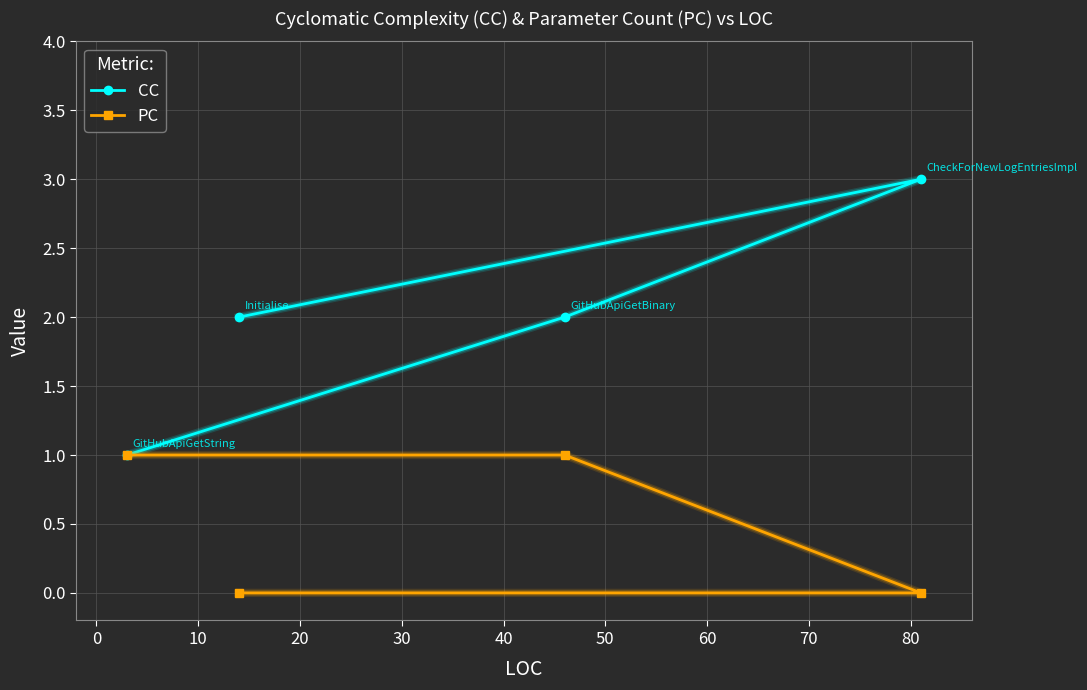

True or false: PC has more than 0 interior local peaks.

False